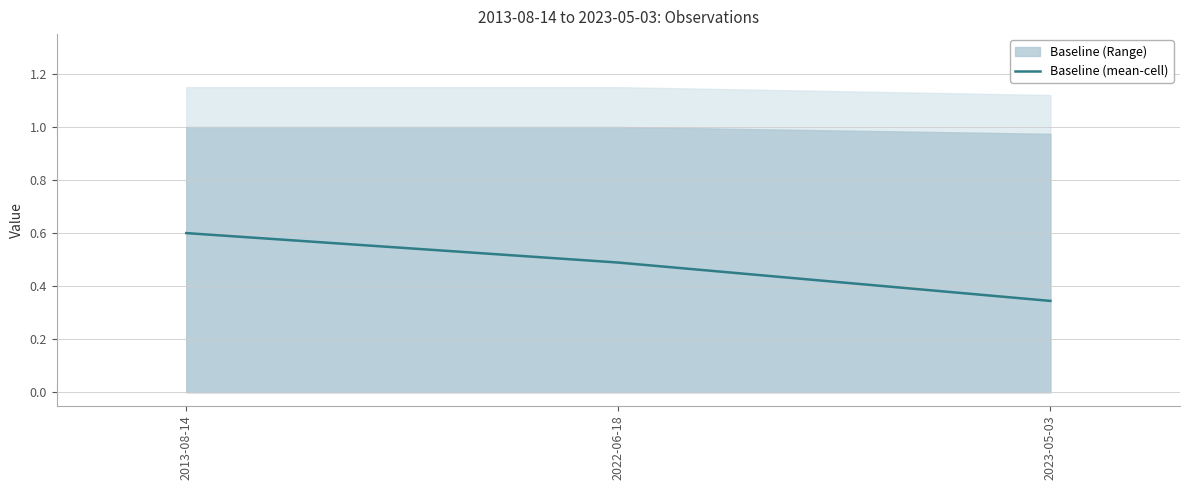

What is the smallest value displayed?

0.3